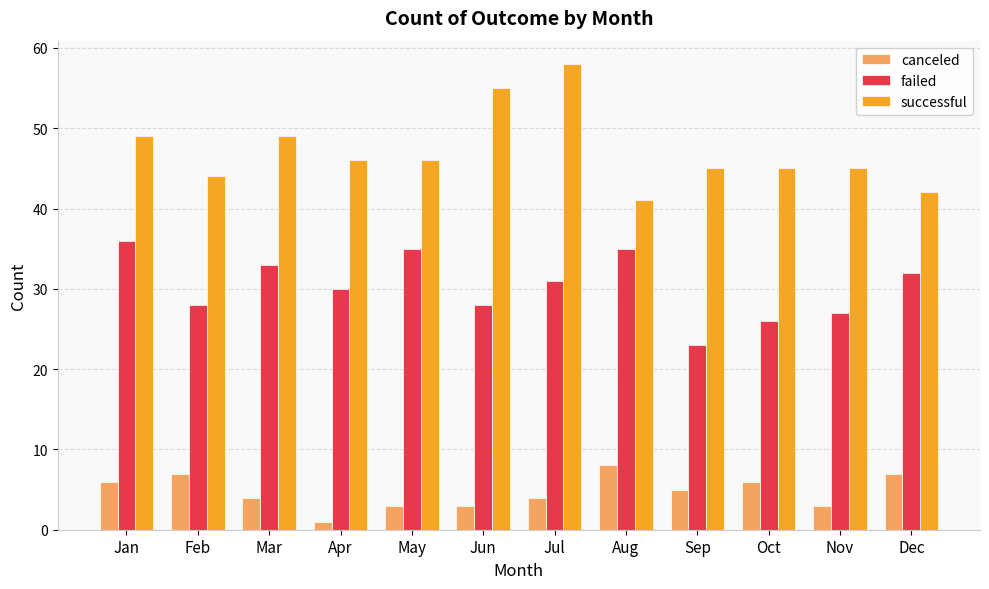

Reading left to right, extract all data points from this chart.

canceled: Jan=6	Feb=7	Mar=4	Apr=1	May=3	Jun=3	Jul=4	Aug=8	Sep=5	Oct=6	Nov=3	Dec=7
failed: Jan=36	Feb=28	Mar=33	Apr=30	May=35	Jun=28	Jul=31	Aug=35	Sep=23	Oct=26	Nov=27	Dec=32
successful: Jan=49	Feb=44	Mar=49	Apr=46	May=46	Jun=55	Jul=58	Aug=41	Sep=45	Oct=45	Nov=45	Dec=42